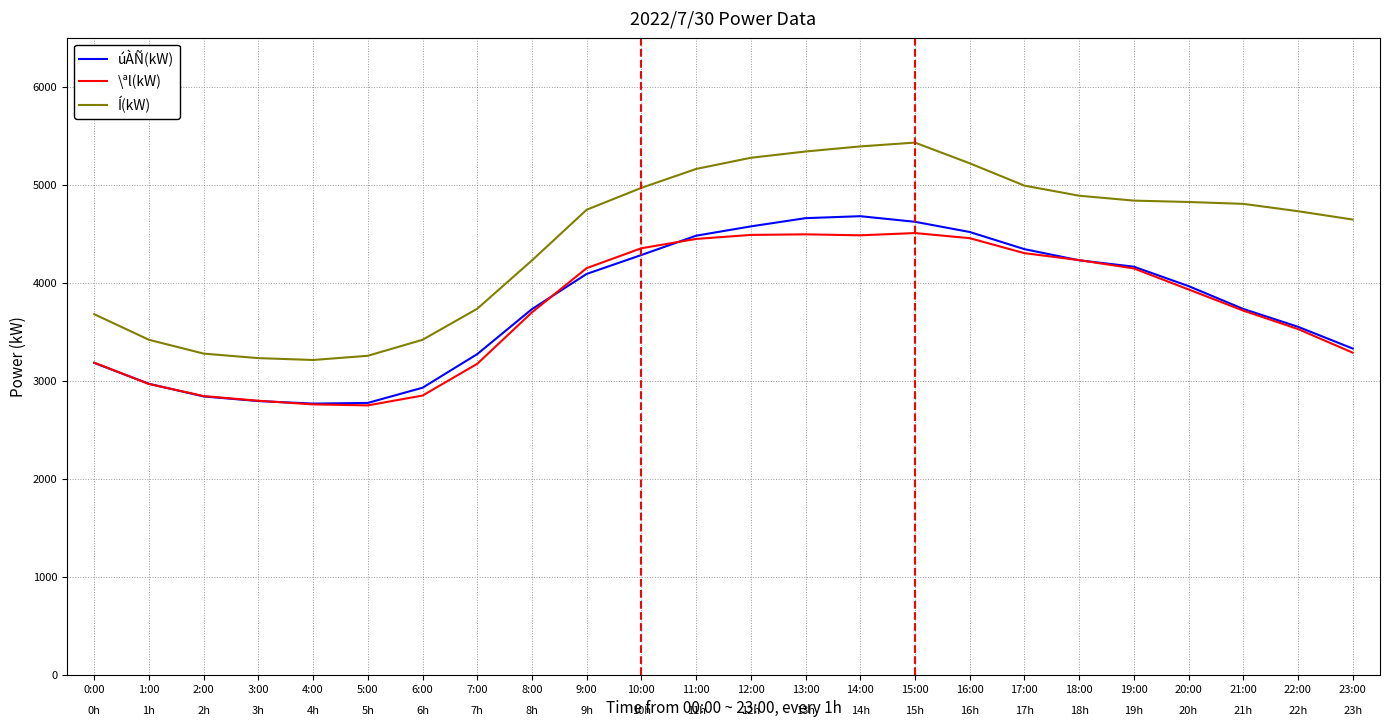

What is the sum of all \ªl(kW) values?

89514